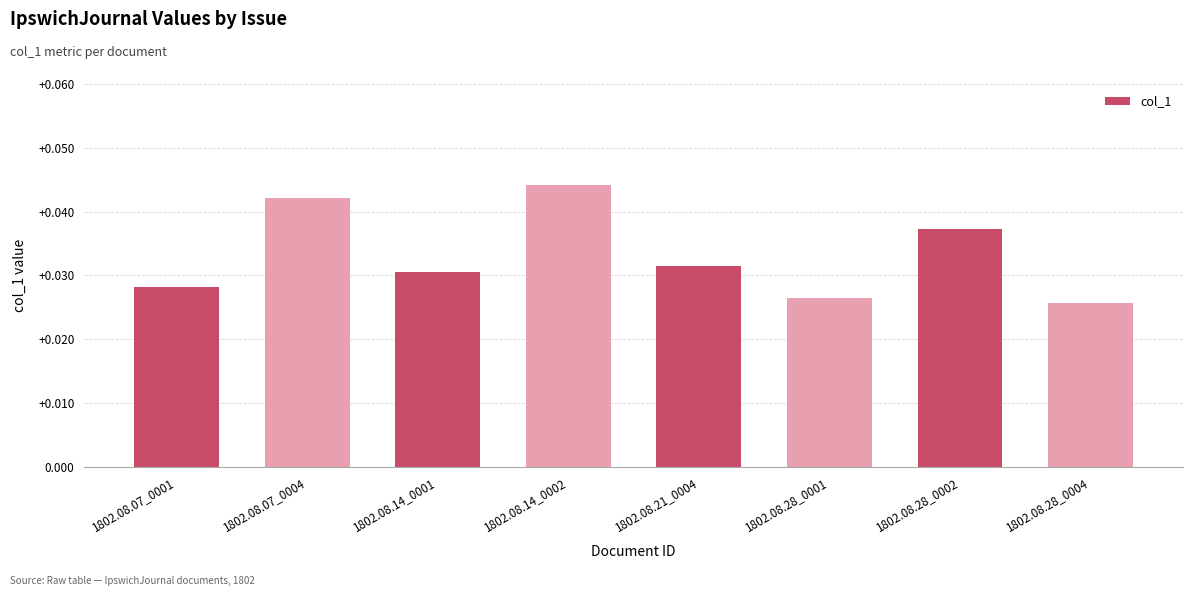

How many bars are there in total?

8